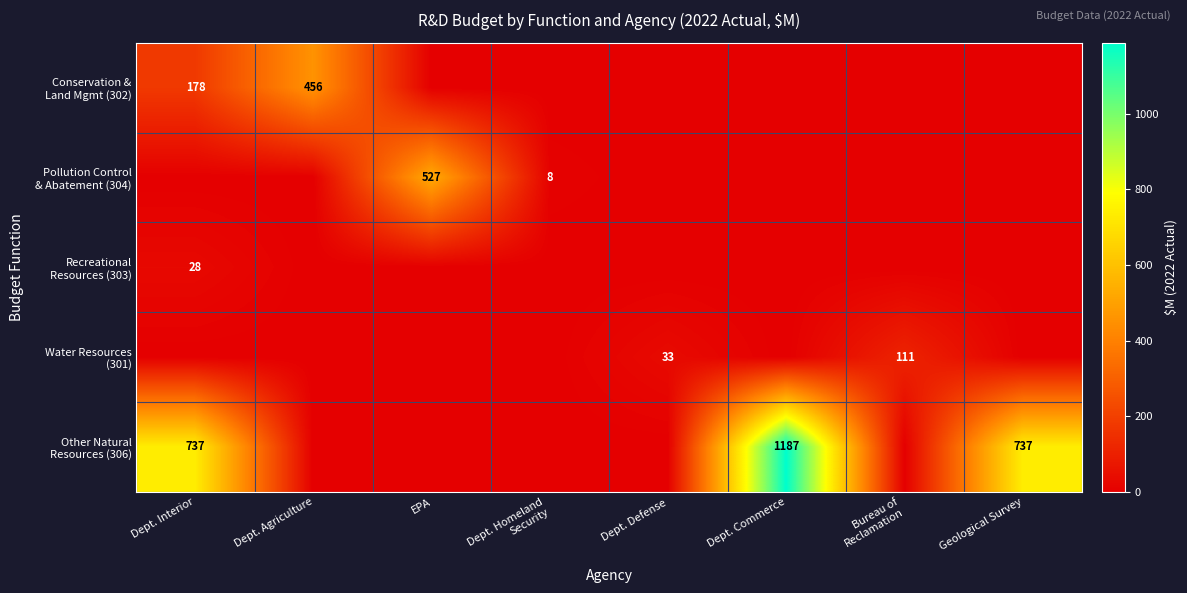

Rank the categories by Conservation & Land Mgmt (302) value from lowest to highest.

EPA, Dept. Homeland Security, Dept. Defense, Dept. Commerce, Bureau of Reclamation, Geological Survey, Dept. Interior, Dept. Agriculture